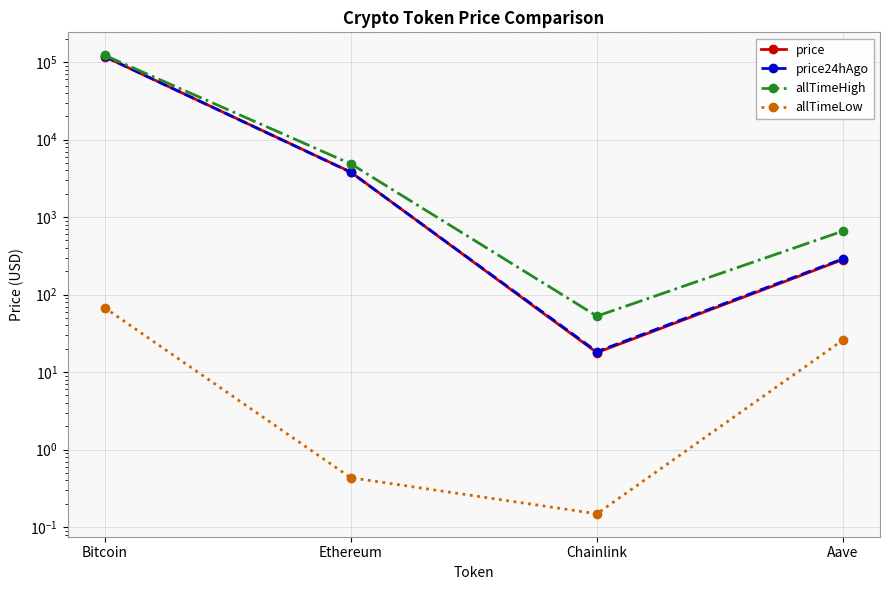

Which series has the largest total across all categories?

allTimeHigh